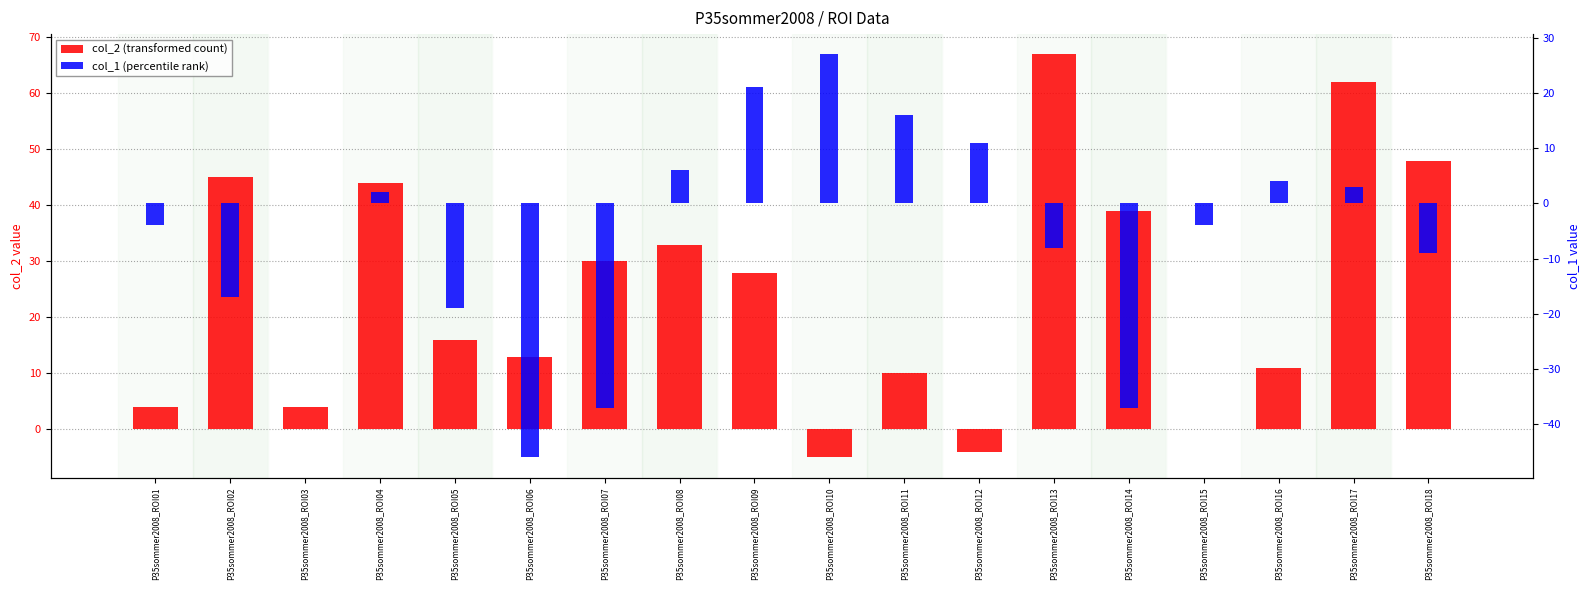

What is the sum of the col_1 (percentile rank) values at P35sommer2008_ROI04 and P35sommer2008_ROI18?

-7